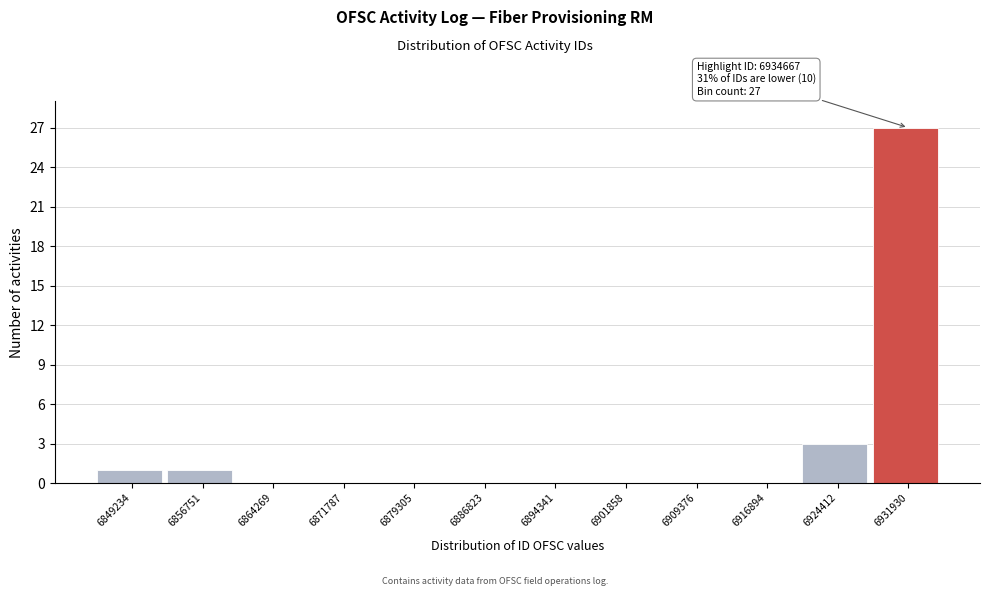

Reading right to left, extract all data points from this chart.

6931930=27	6924412=3	6916894=0	6909376=0	6901858=0	6894341=0	6886823=0	6879305=0	6871787=0	6864269=0	6856751=1	6849234=1